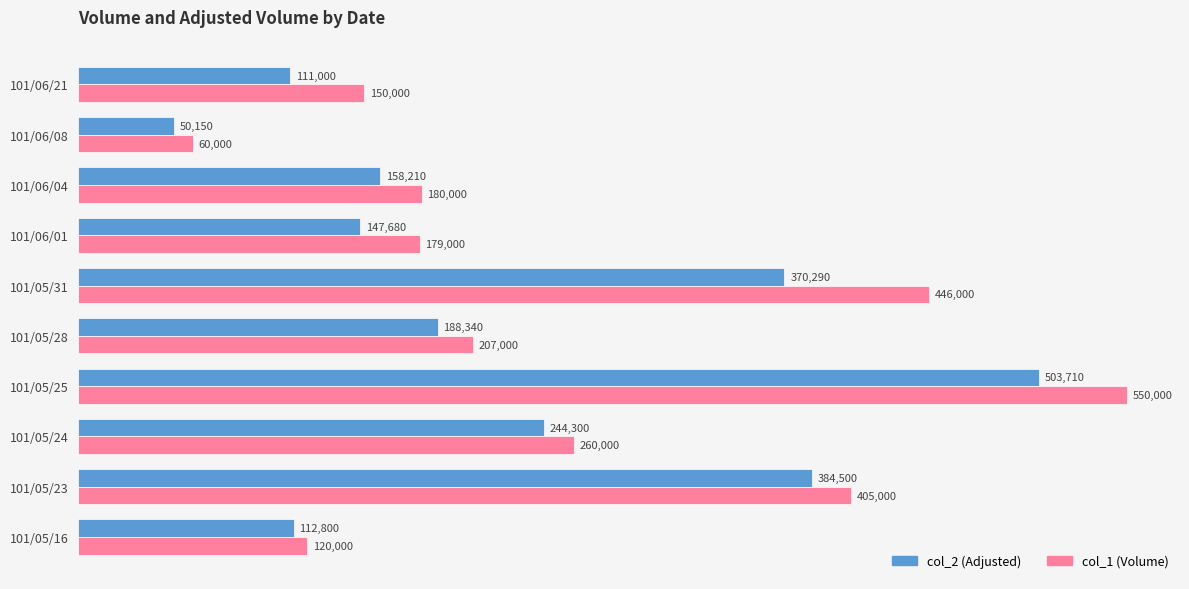

What is the average value of the col_2 (Adjusted) series?

227098